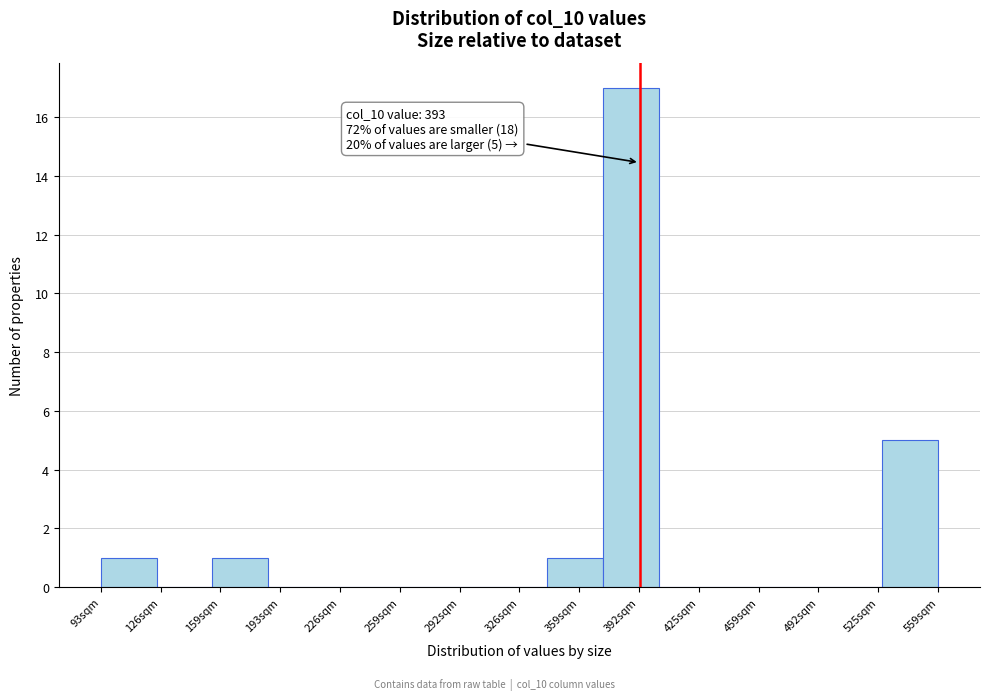

Which range on the x-axis has the tallest bar?

375 to 405